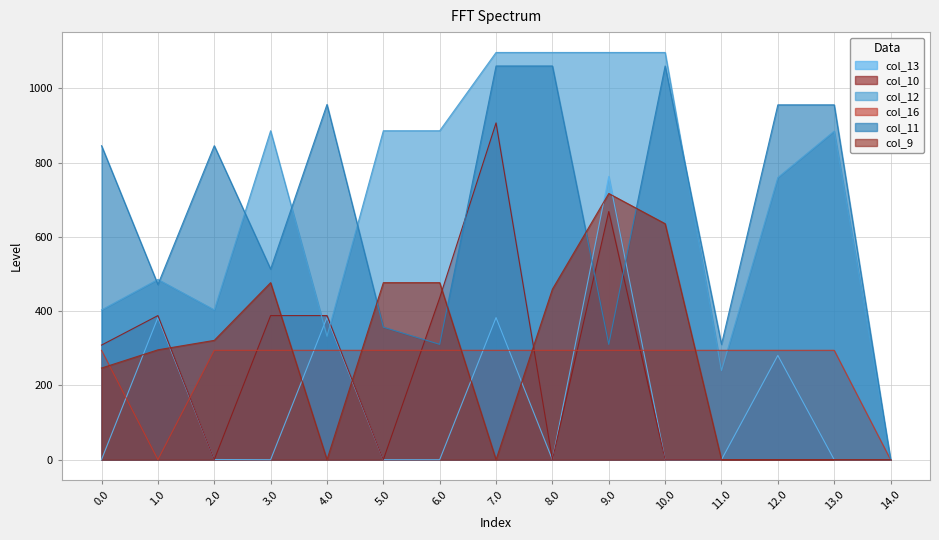

True or false: col_9 has more than 2 points higher than both neighbors.

False